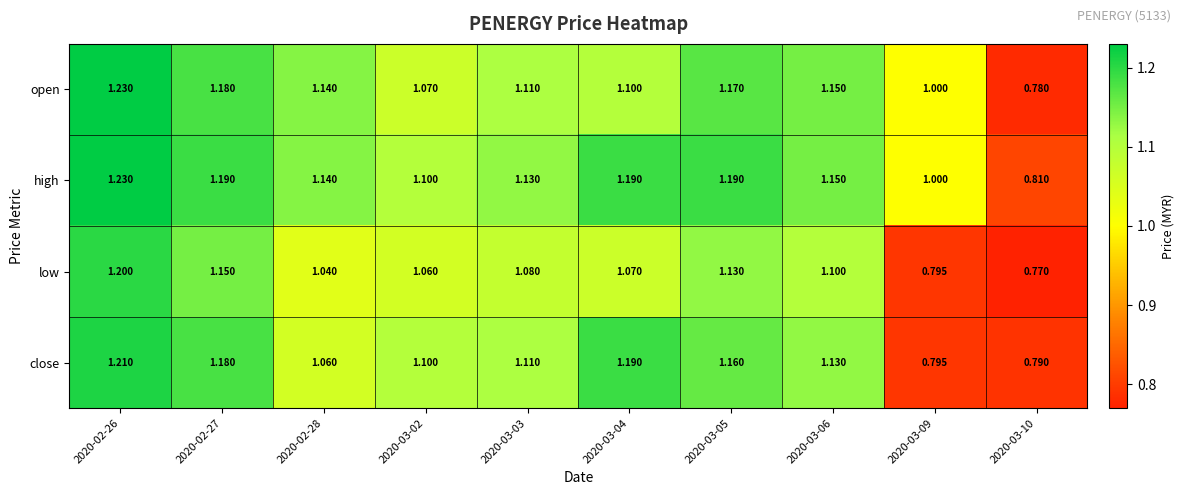

At 2020-03-05, list the series in order from smallest to largest.

low, close, open, high